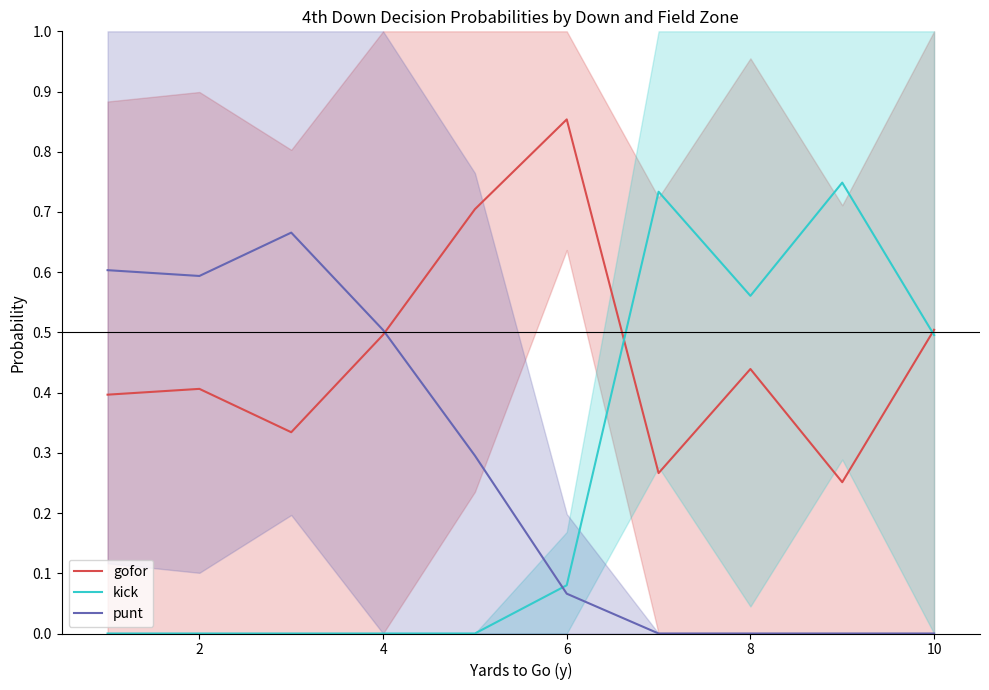

True or false: gofor has a value of 0.5 at 6.

False